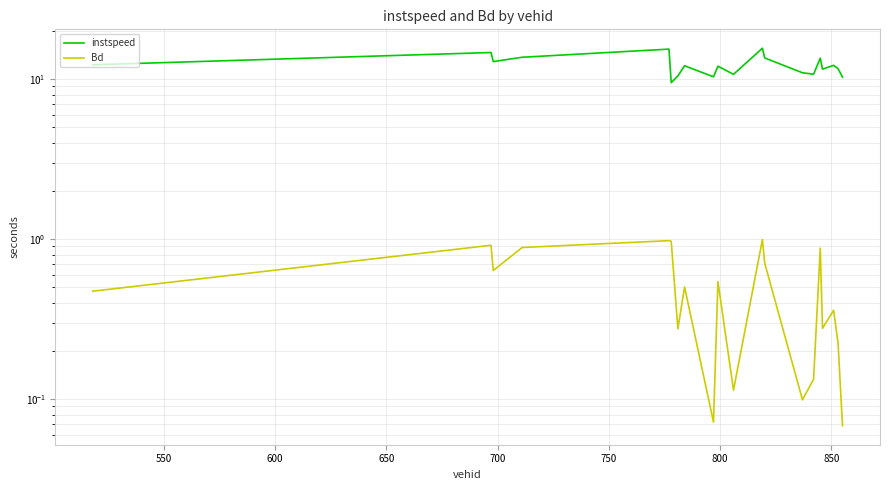

At 850, list the series in order from smallest to largest.

Bd, instspeed